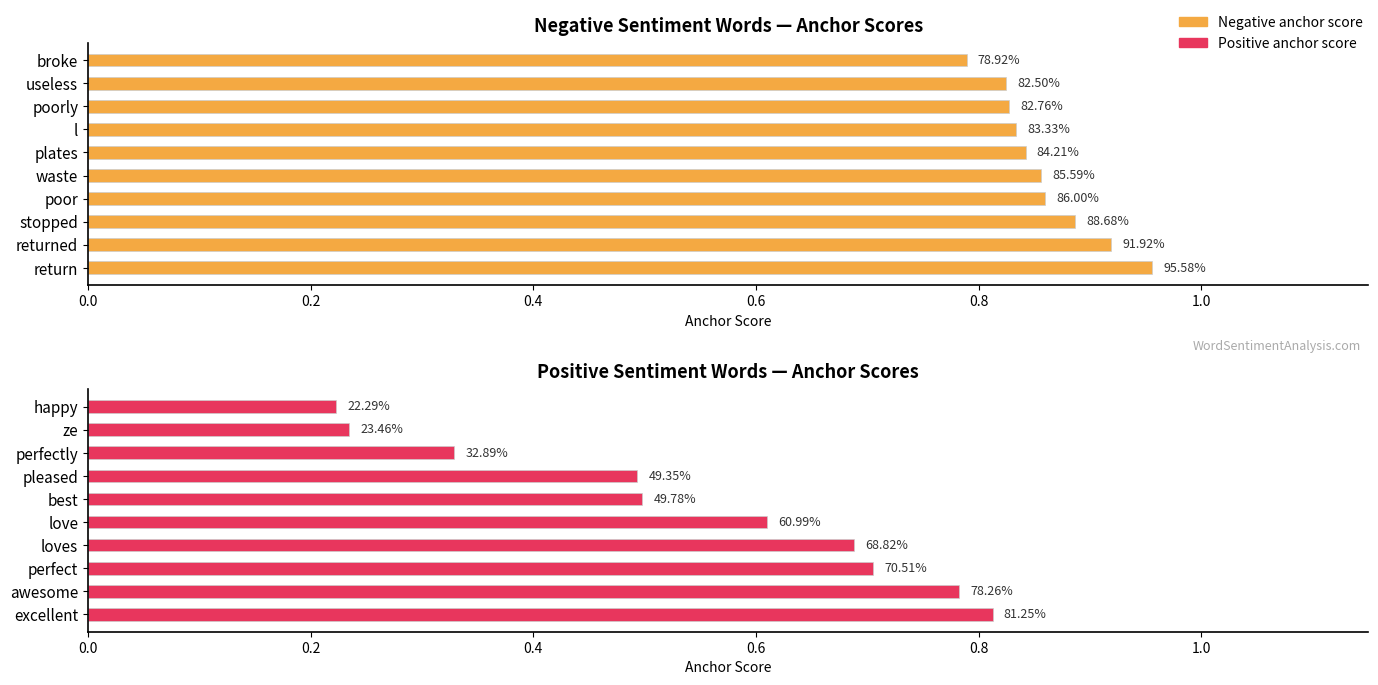

What is the highest value of the positive anchor score series?

0.8